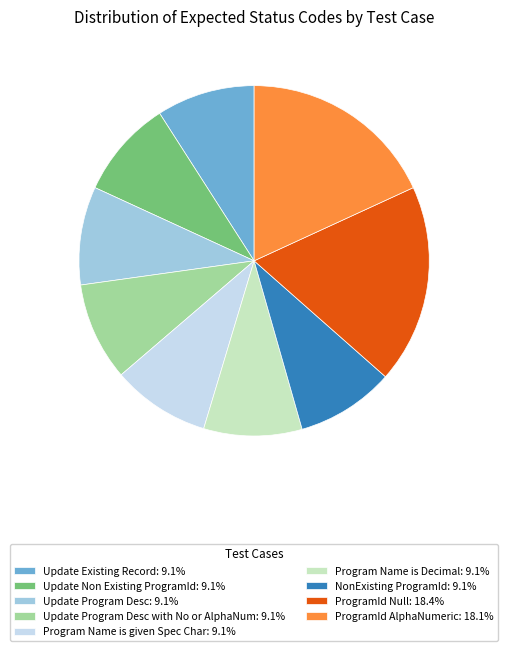

Does ProgramId Null: 18.4% account for over 50% of the chart?

No